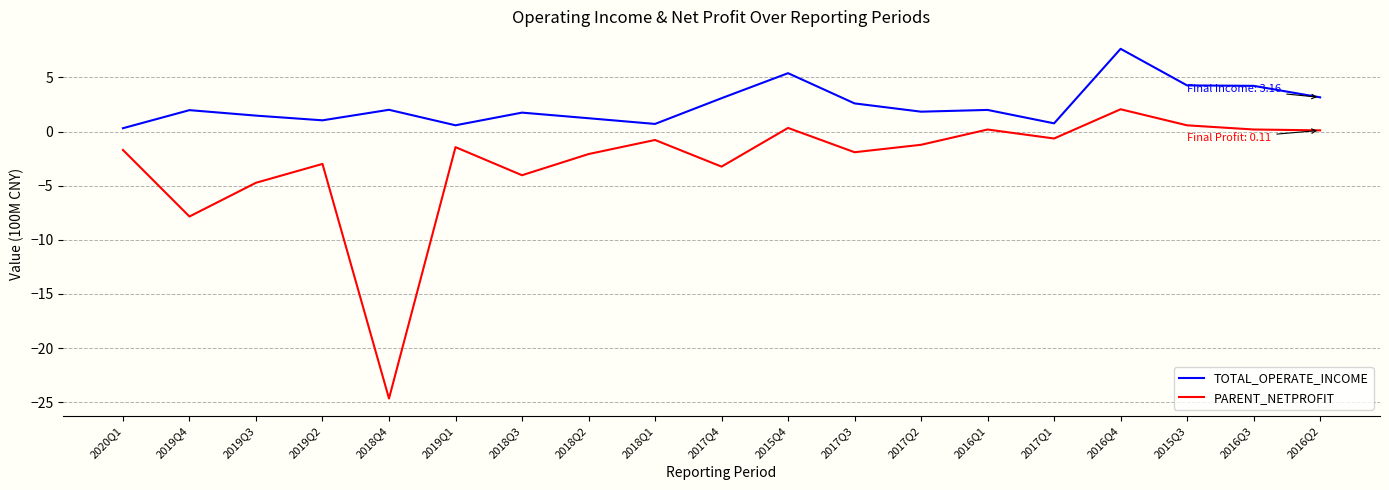

What is the total value across all series at 2019Q4?

-5.9